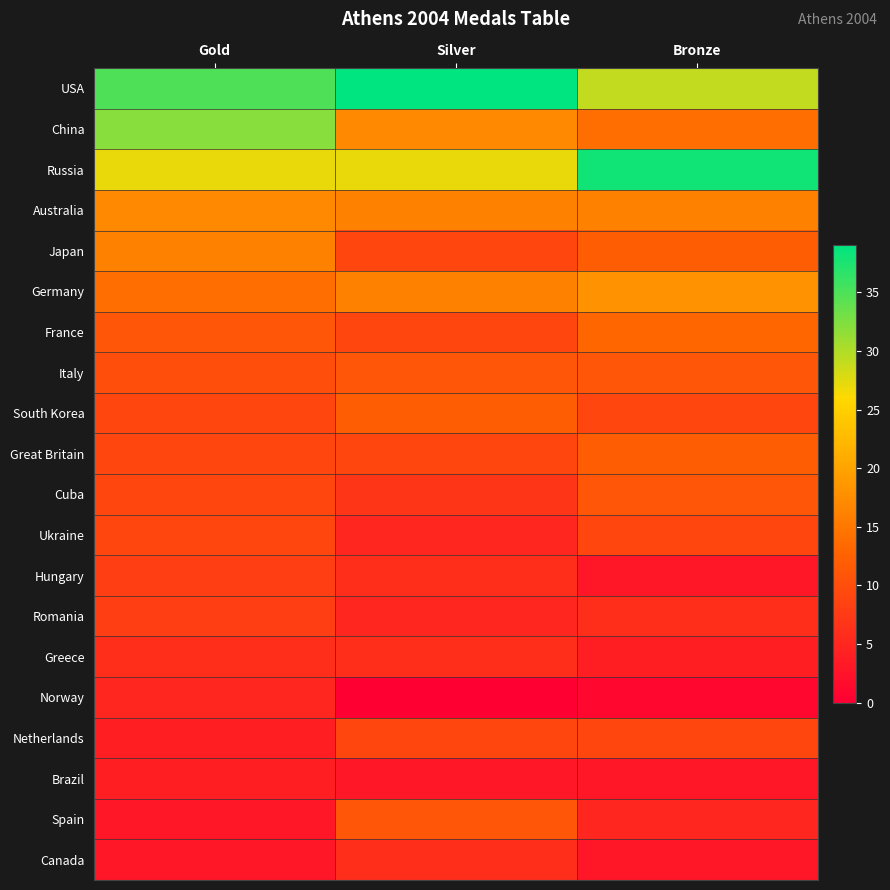

What is the greatest value displayed?

39